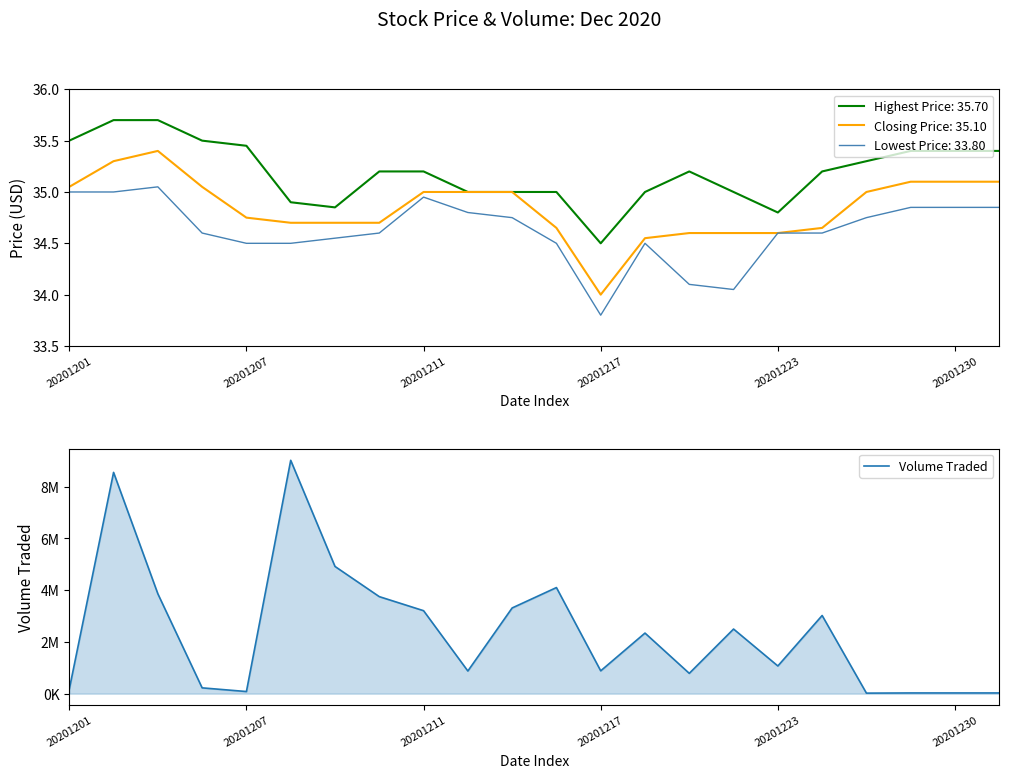

What is the smallest value displayed?

19900